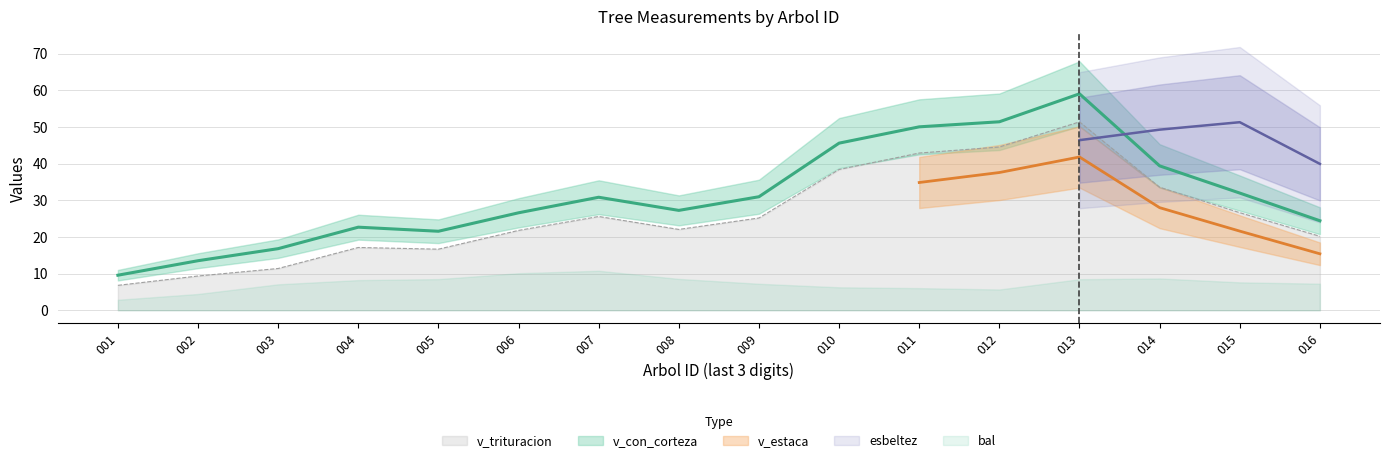

The v_trituracion series shows 44.5 at 012. True or false?

True